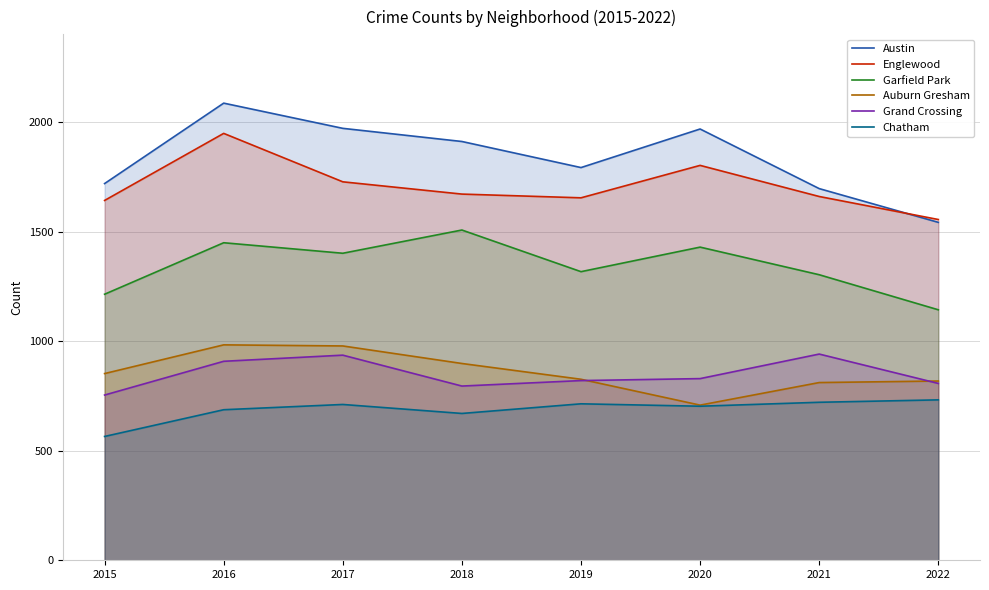

What is the difference between the highest and lowest values at 2020?

1265